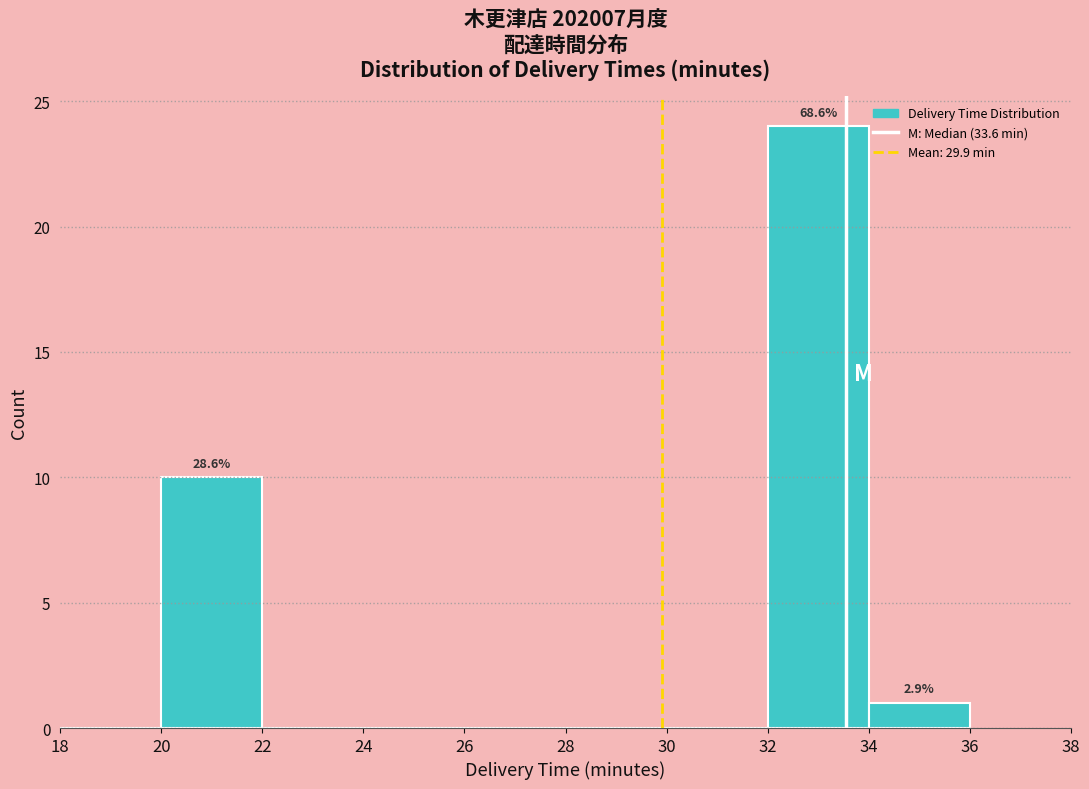

Which range on the x-axis has the tallest bar?

32 to 34